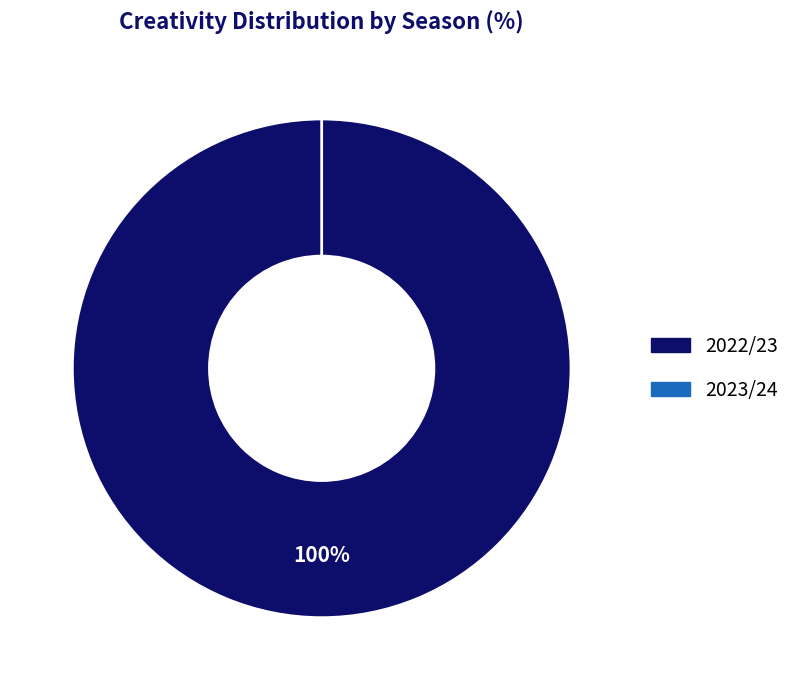

Which has a higher value, 2023/24 or 2022/23?

2022/23